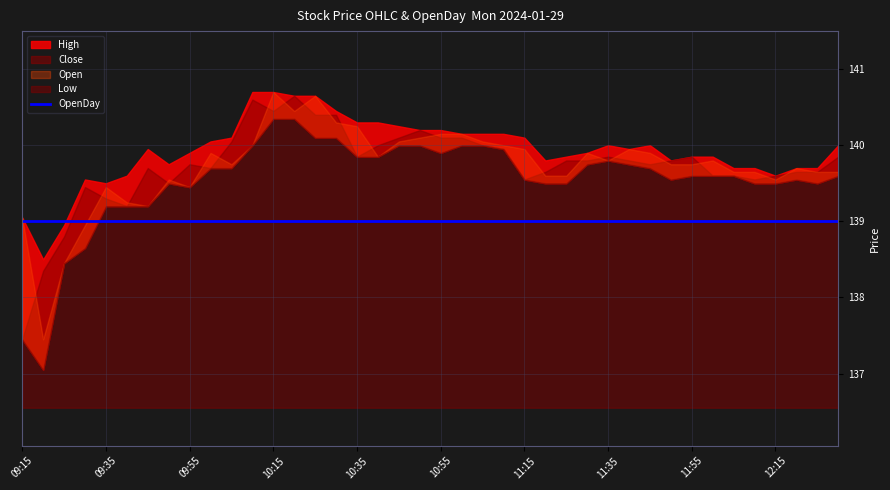

What is the difference between the maximum and second lowest values in the Open series?

2.2